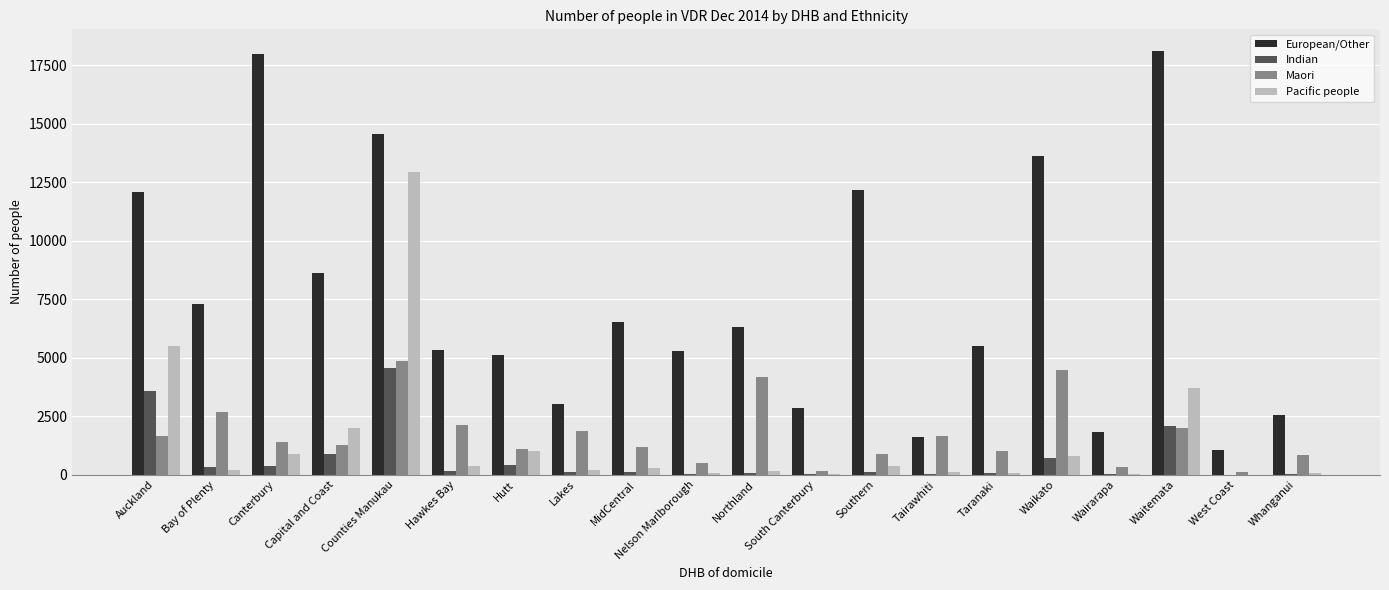

The value of European/Other at Southern is 12191. True or false?

True